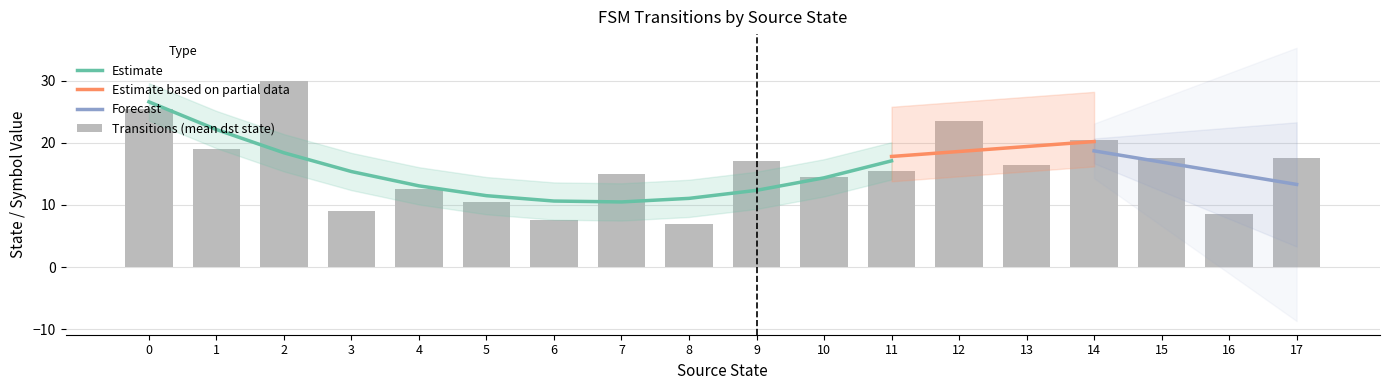

What is the sum of all output_symbol values?

18